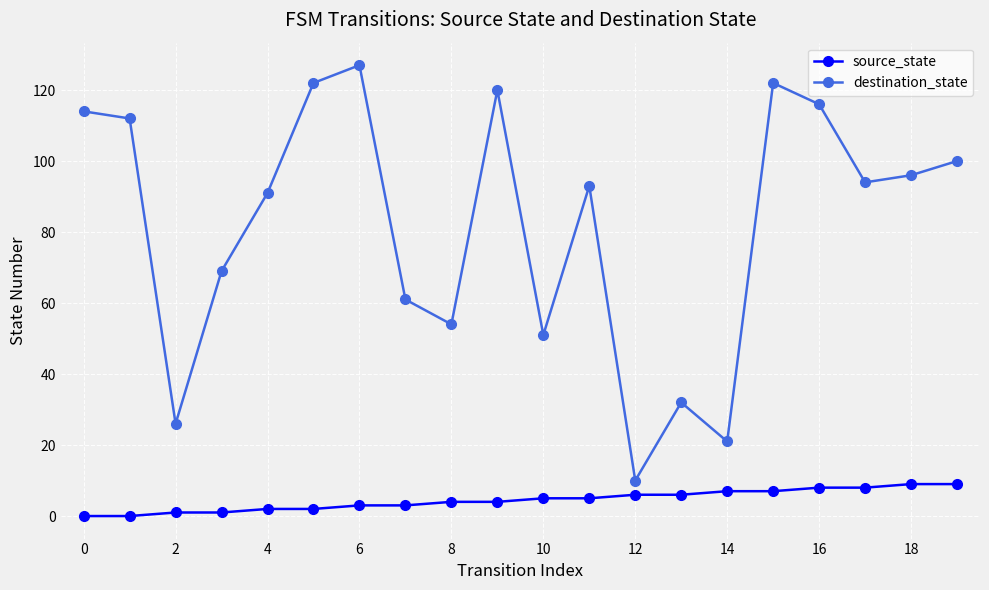

True or false: destination_state has more than 1 points higher than both neighbors.

True